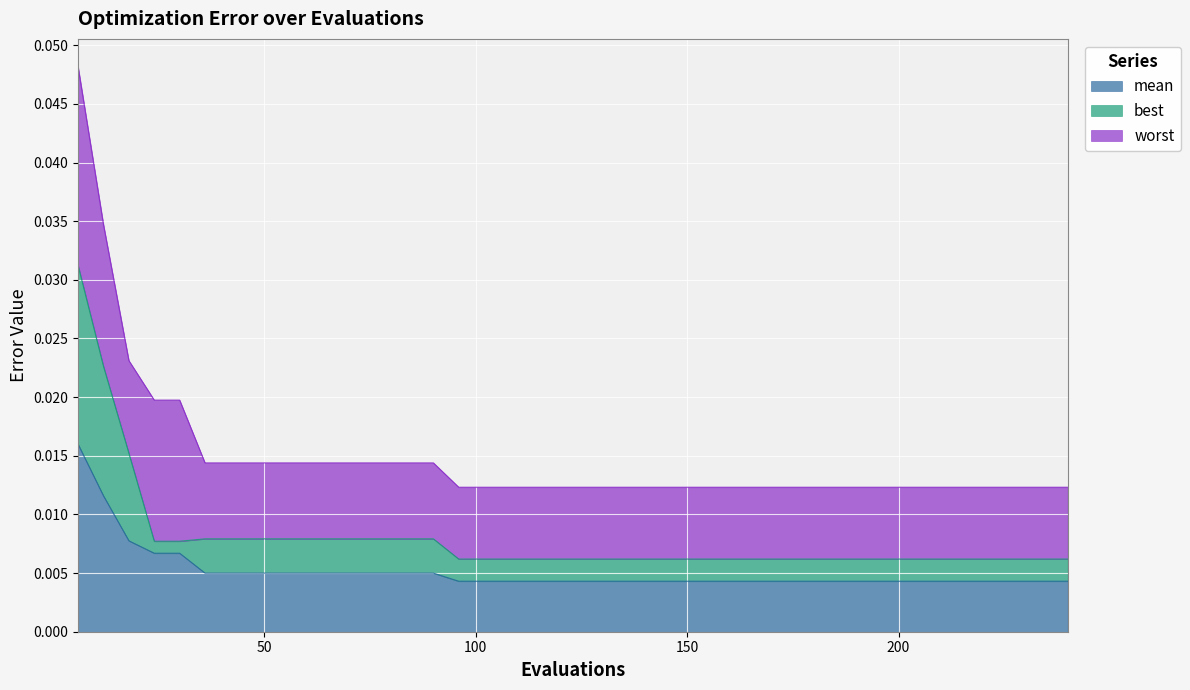

Where is mean nearest to the value 0?

96